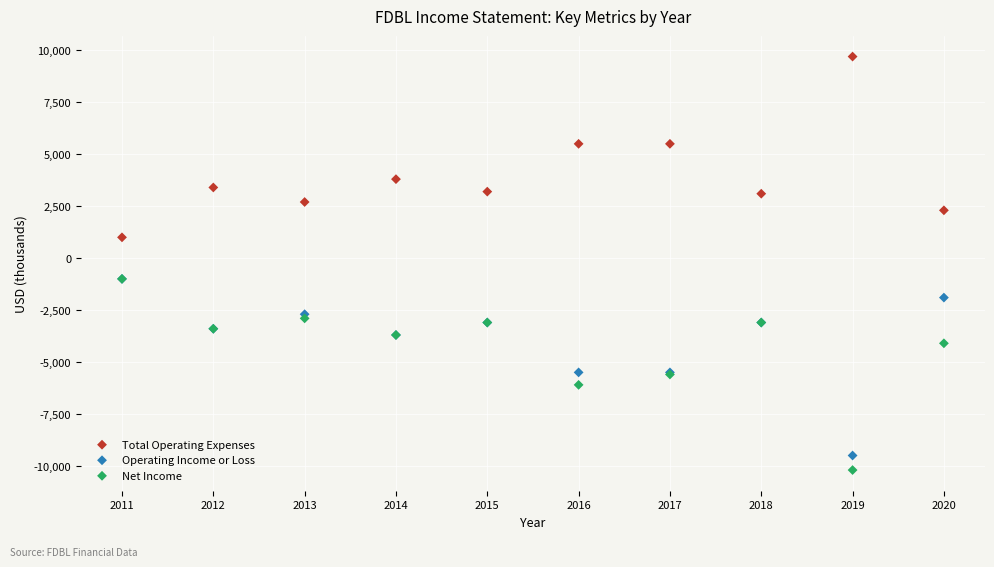

What are all the series names shown in the legend?

Total Operating Expenses, Operating Income or Loss, Net Income